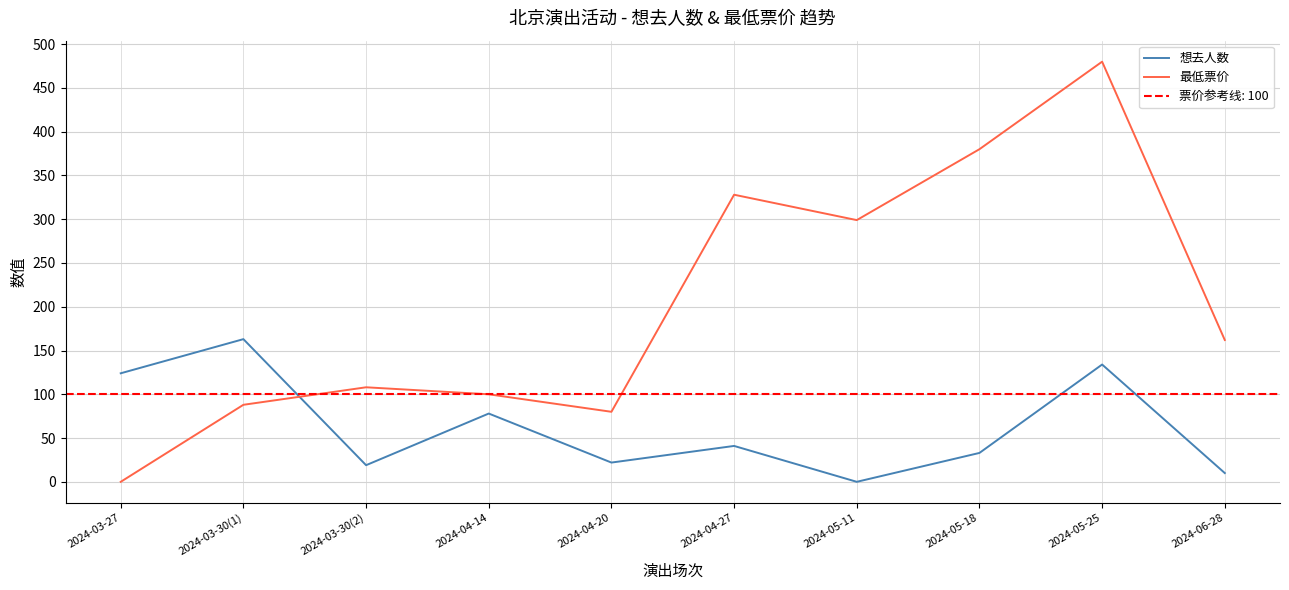

Which series changed the most between 2024-04-14 and 2024-04-27?

最低票价